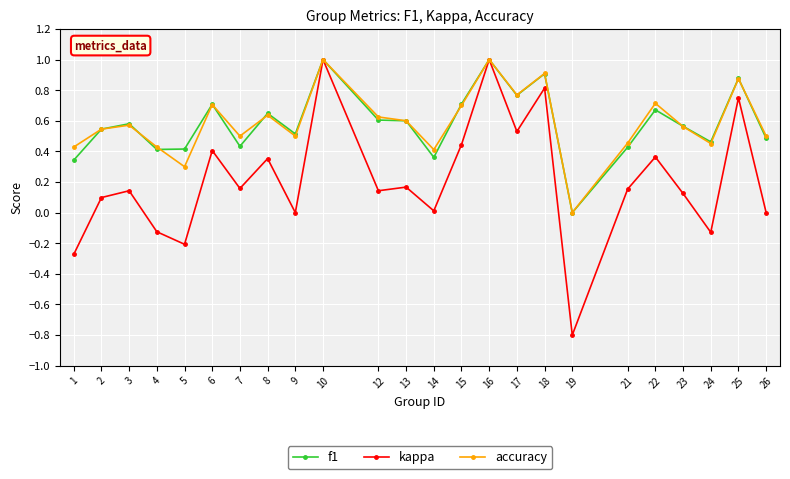

What is the sum of all kappa values?

5.1